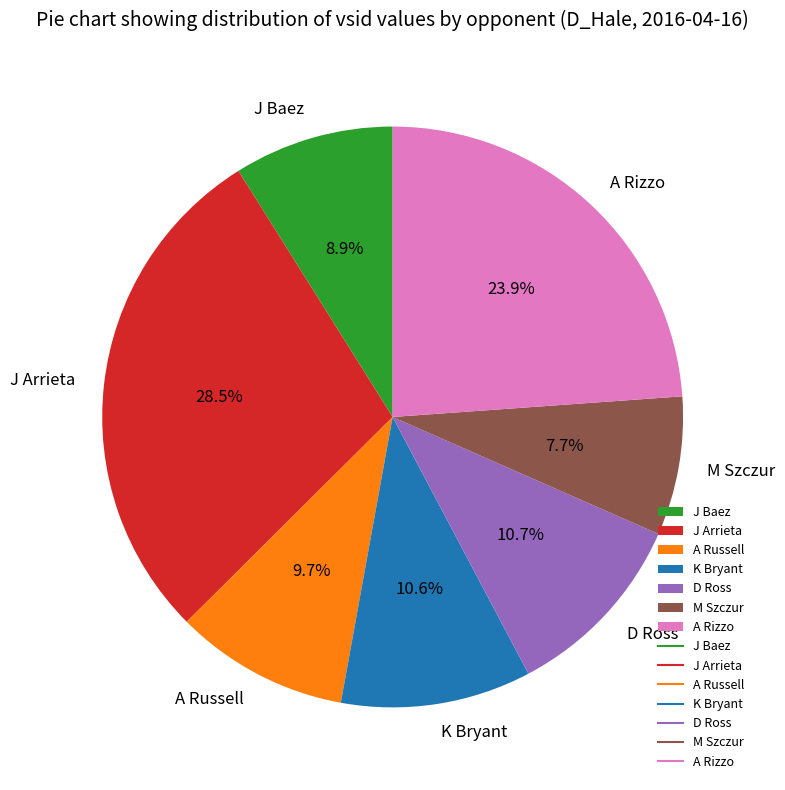

How many slices are in this pie chart?

7